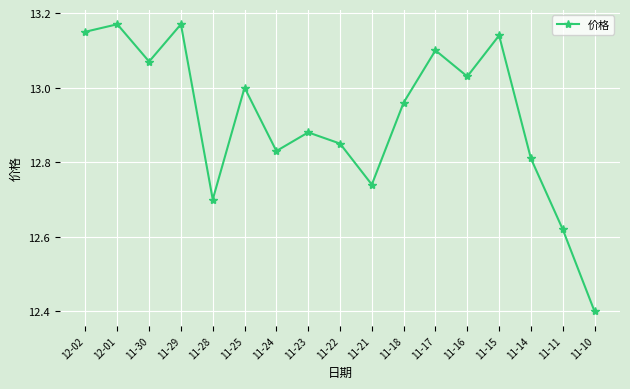

At which label is the value closest to 12?

11-10